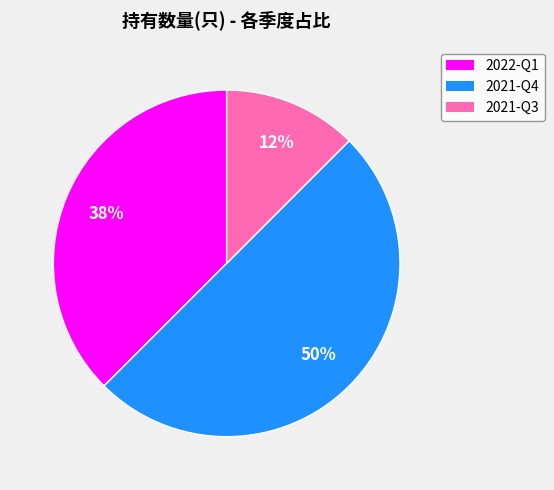

To the nearest percent, what percentage of the pie is 2021-Q4?

50%